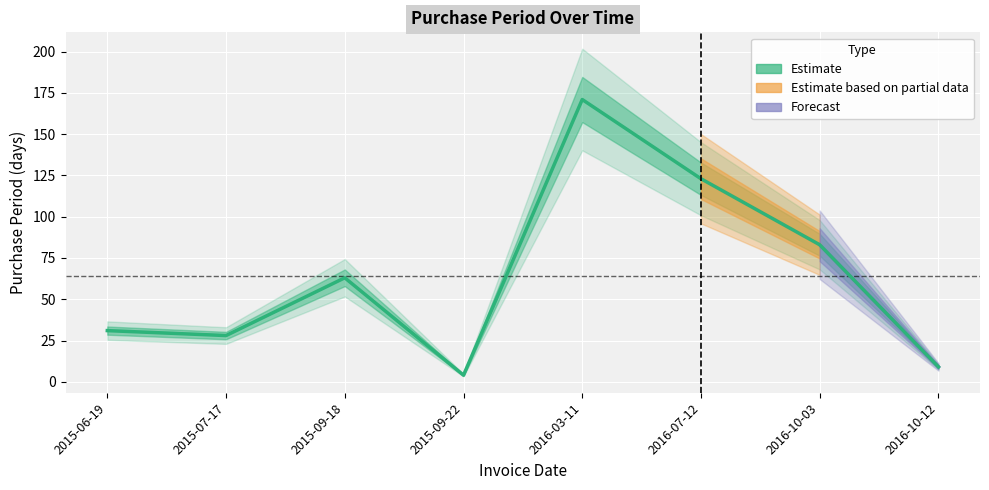

How many interior local valleys (lower than both neighbors) does the data have?

2